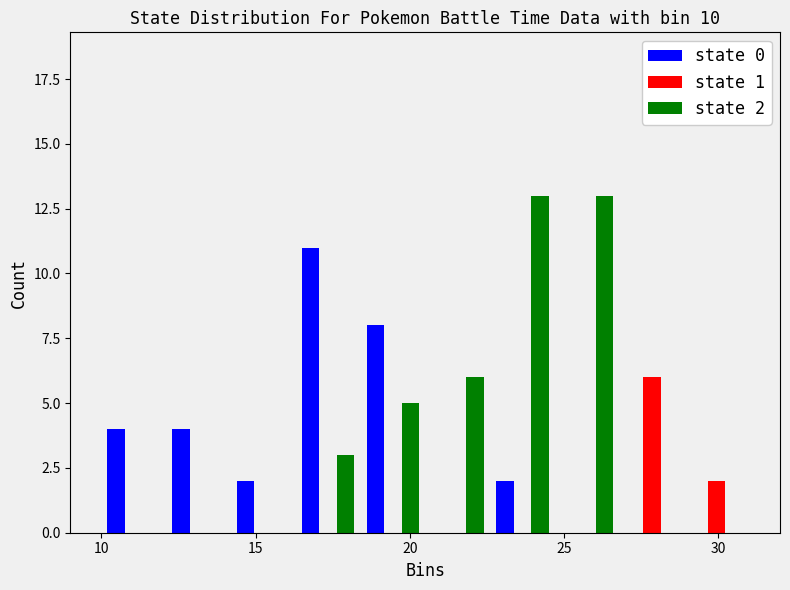

In the state 1 series, which range on the x-axis has the tallest bar?

26.8 to 28.9